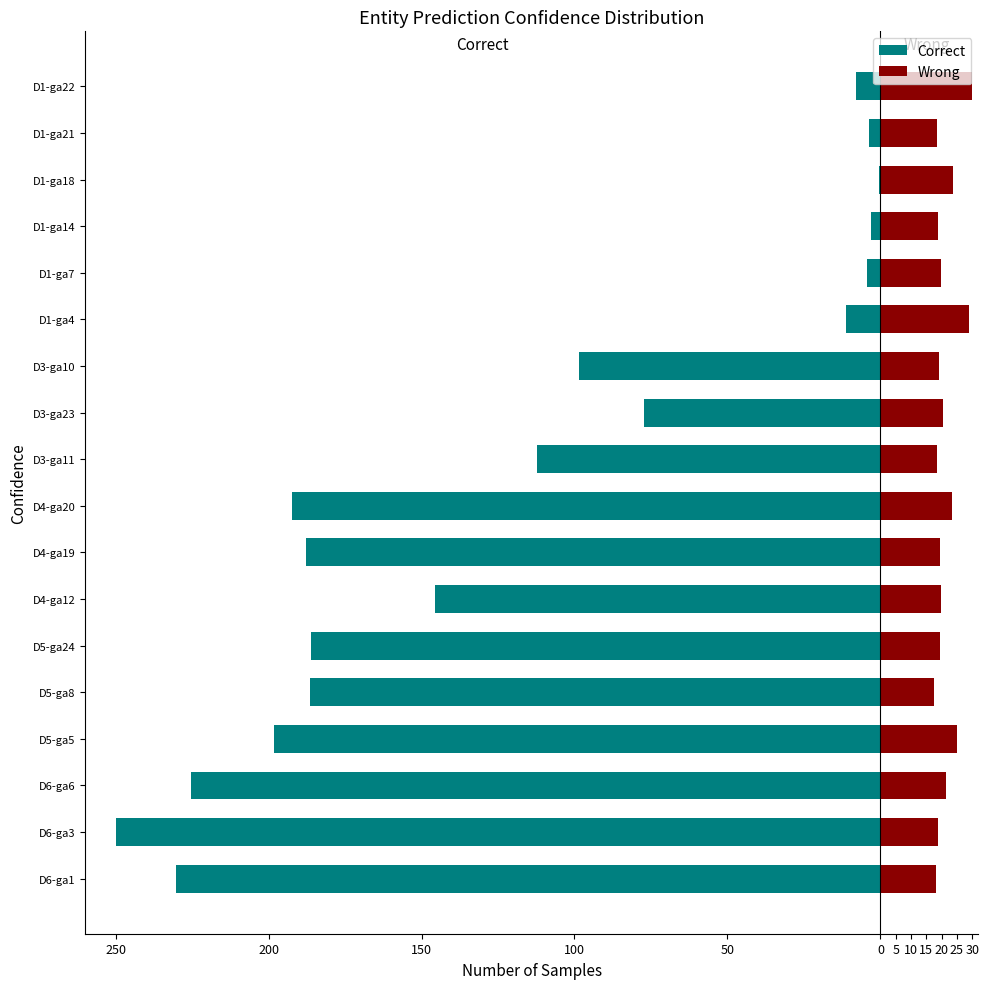

What are all the series names shown in the legend?

Correct, Wrong